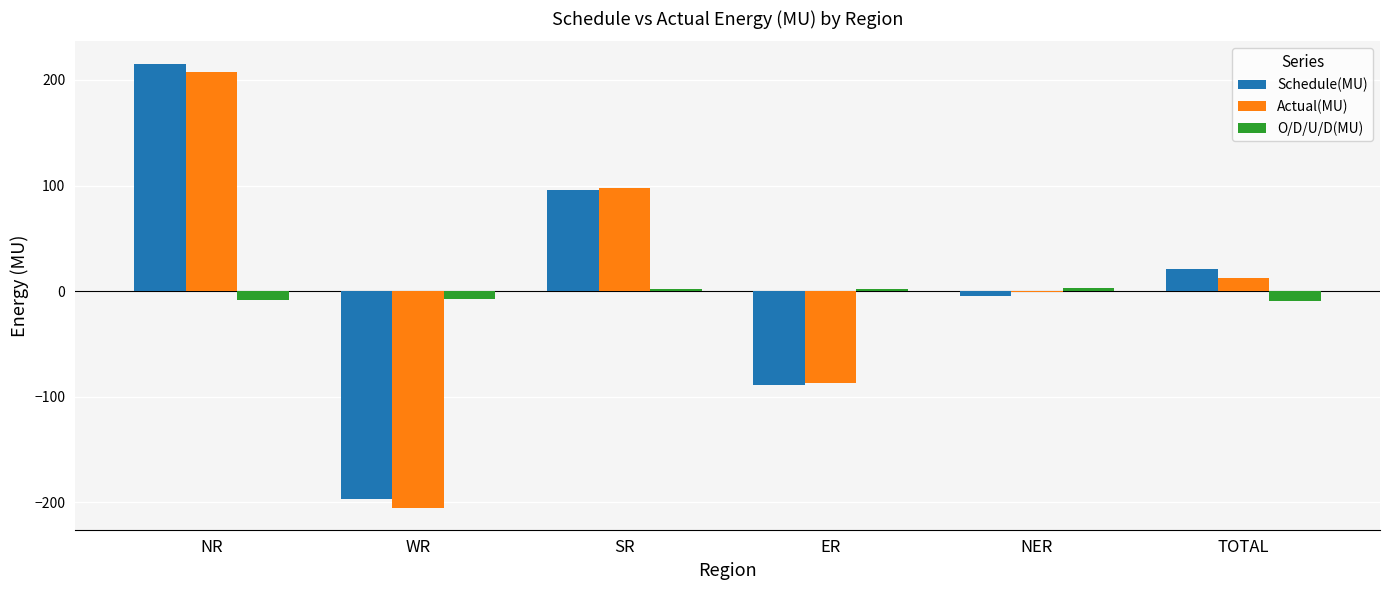

Between NR and ER, which series saw the biggest shift?

Schedule(MU)